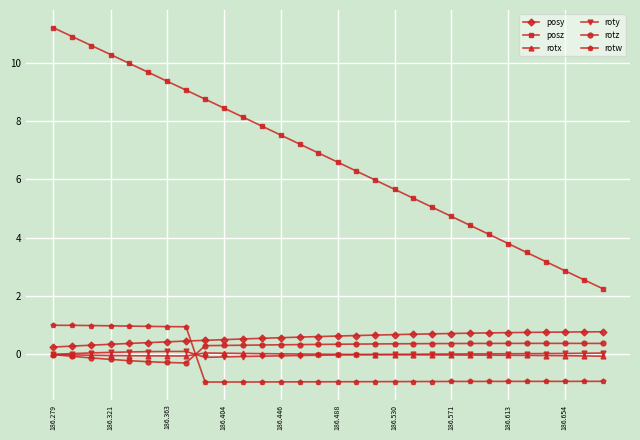

What is the value of the posy point at the 24th from the left?

0.7